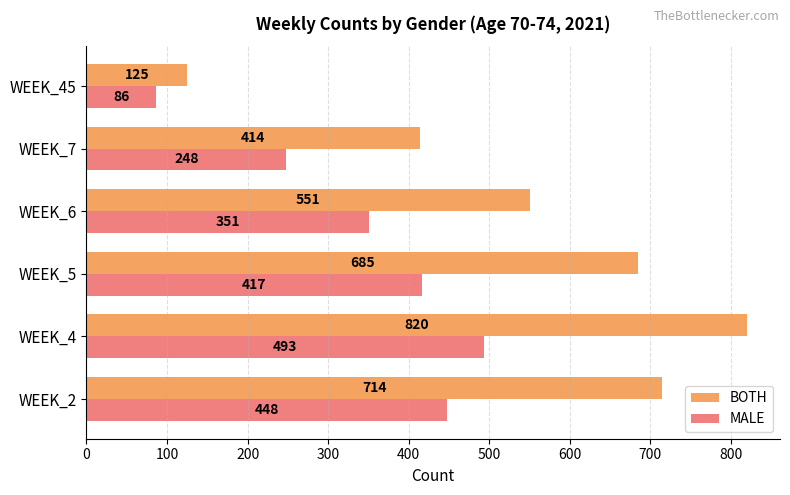

Which series has the largest total across all categories?

BOTH